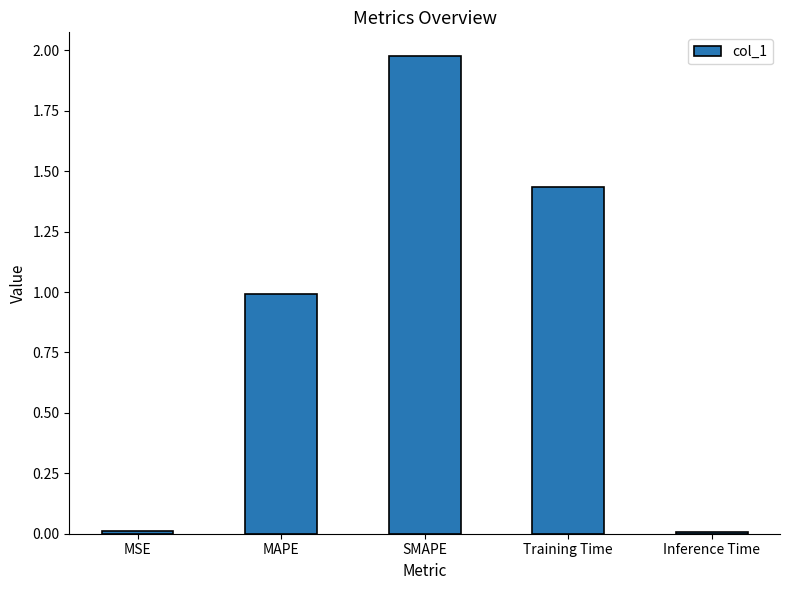

Which category has the highest value across all series?

SMAPE